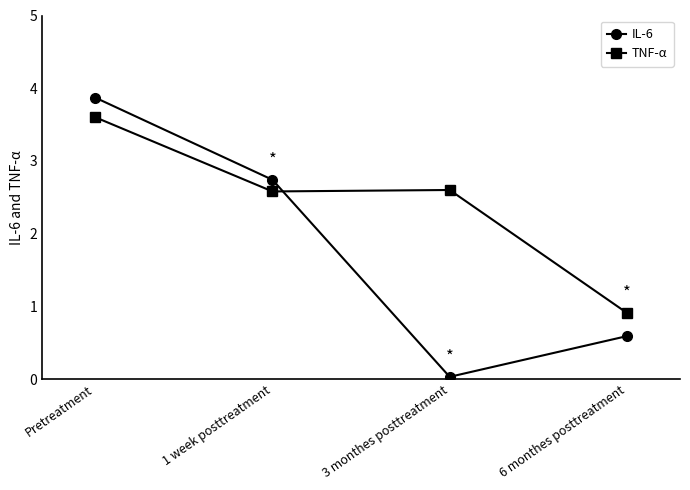

True or false: IL-6 and TNF-α cross at least once.

True